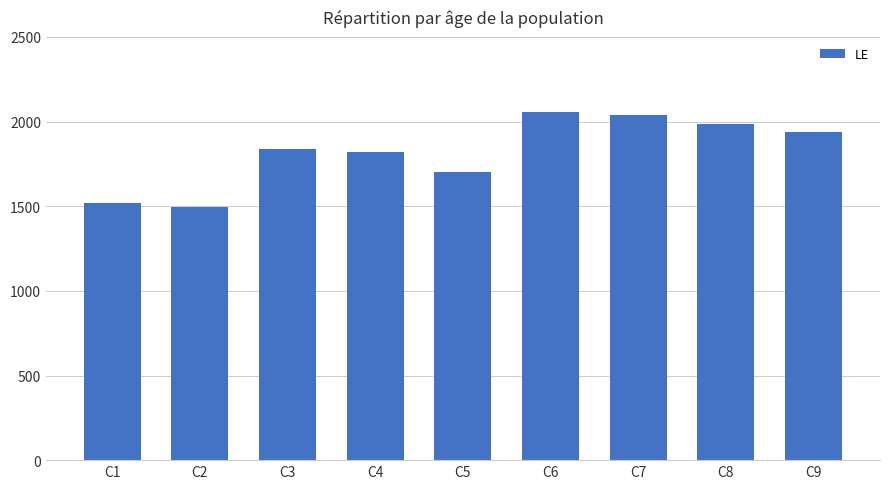

What is the sum of all values?

16390